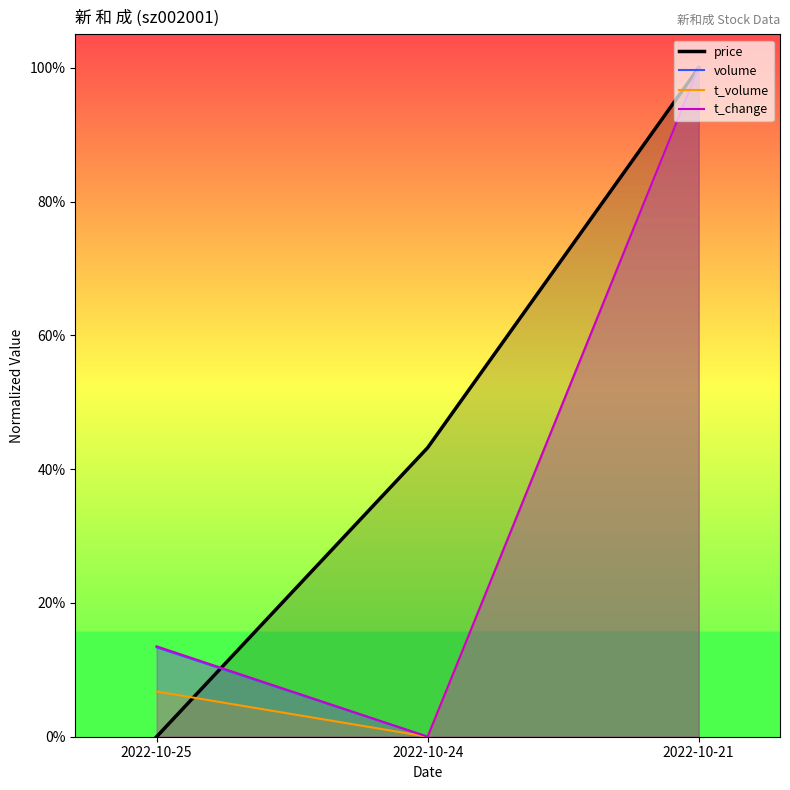

Reading left to right, transcribe all the data shown in this chart.

price: 2022-10-25=0.0	2022-10-24=0.4	2022-10-21=1.0
volume: 2022-10-25=0.1	2022-10-24=0.0	2022-10-21=1.0
t_volume: 2022-10-25=0.1	2022-10-24=0.0	2022-10-21=1.0
t_change: 2022-10-25=0.1	2022-10-24=0.0	2022-10-21=1.0